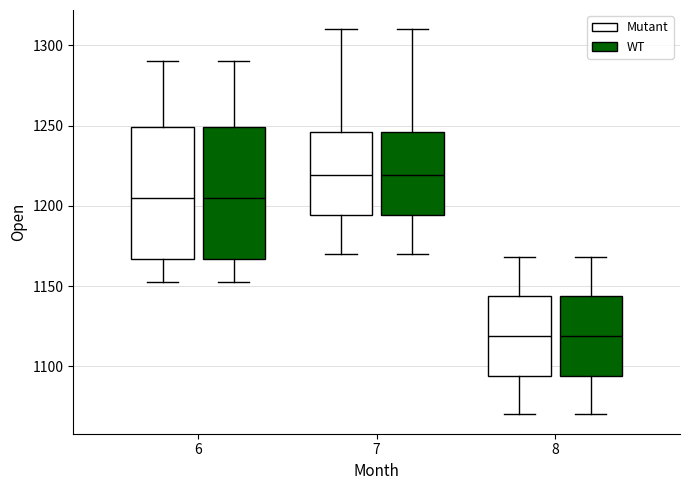

Reading left to right, read every box against the y-axis: the position of its median line, the range the box covers, and the ends of its whiskers. The values are not printed on the chart, so give them approximately, as read against the axis.

6 (Mutant): median 1205, box 1165 to 1250, whiskers 1150 to 1290
6 (WT): median 1205, box 1165 to 1250, whiskers 1150 to 1290
7 (Mutant): median 1220, box 1195 to 1245, whiskers 1170 to 1310
7 (WT): median 1220, box 1195 to 1245, whiskers 1170 to 1310
8 (Mutant): median 1120, box 1095 to 1145, whiskers 1070 to 1170
8 (WT): median 1120, box 1095 to 1145, whiskers 1070 to 1170